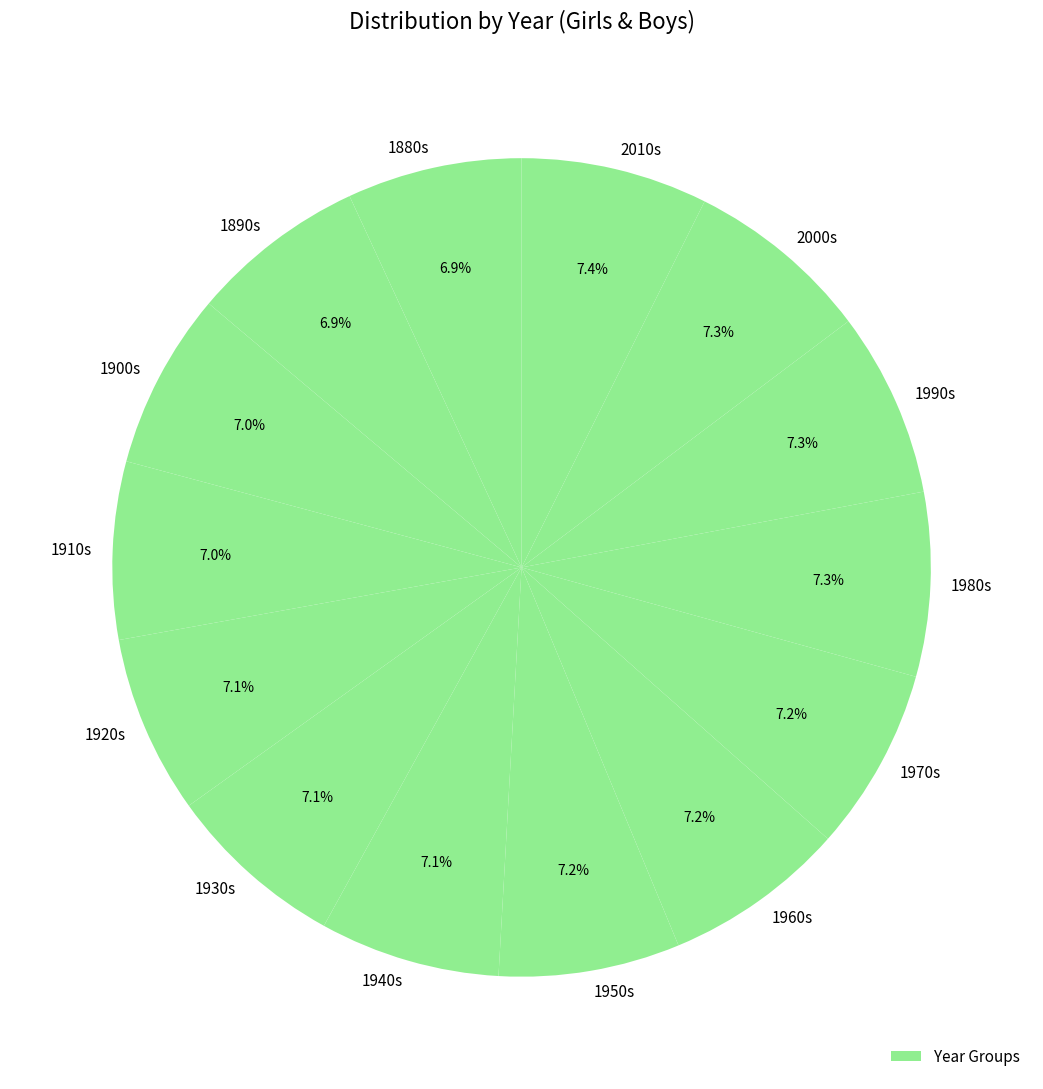

Is there any slice that represents more than half of the pie?

No